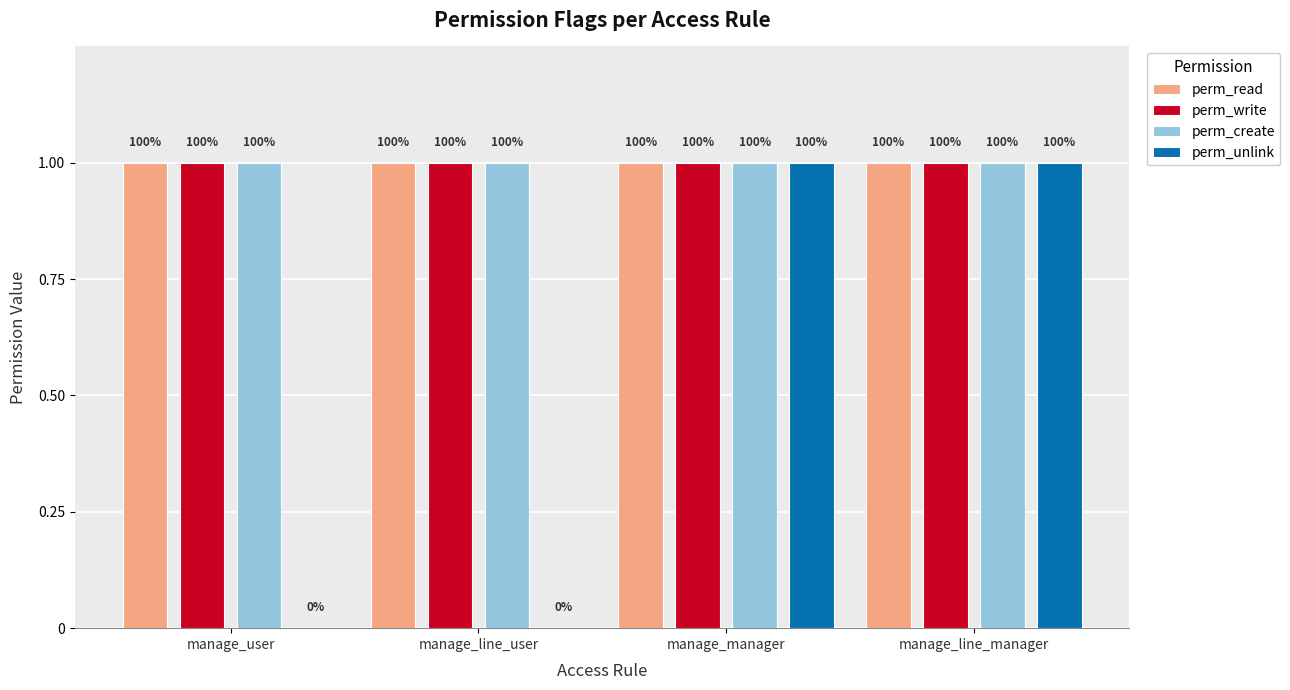

Are the bars horizontal?

No